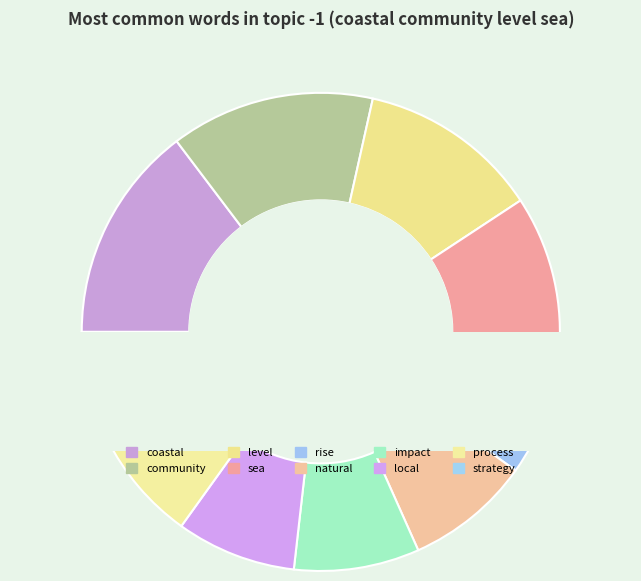

Which has a higher value, sea or community?

community